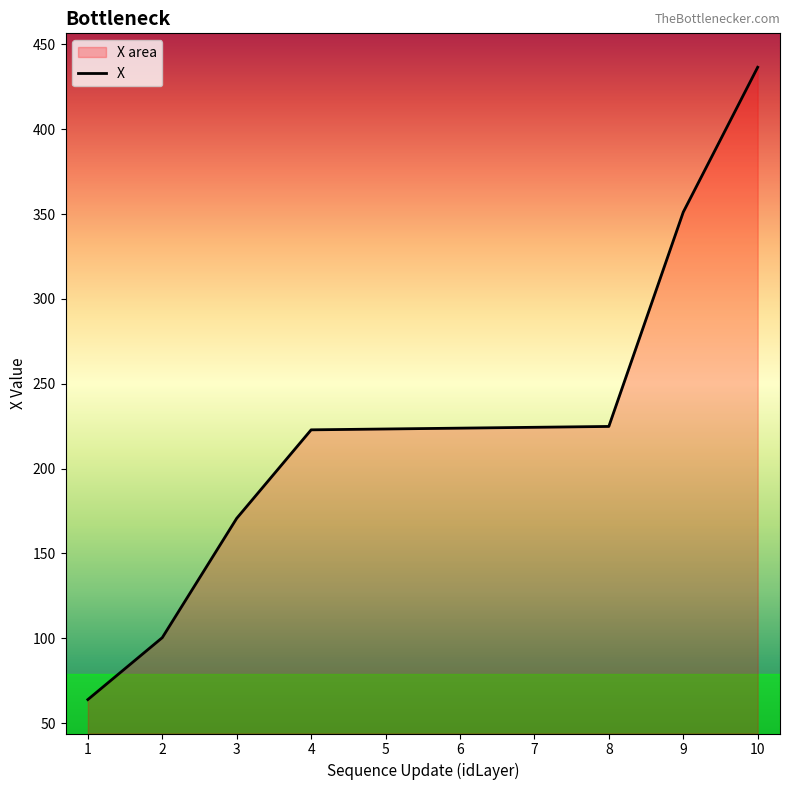

What is the change in value from 7 to 9?

+126.8